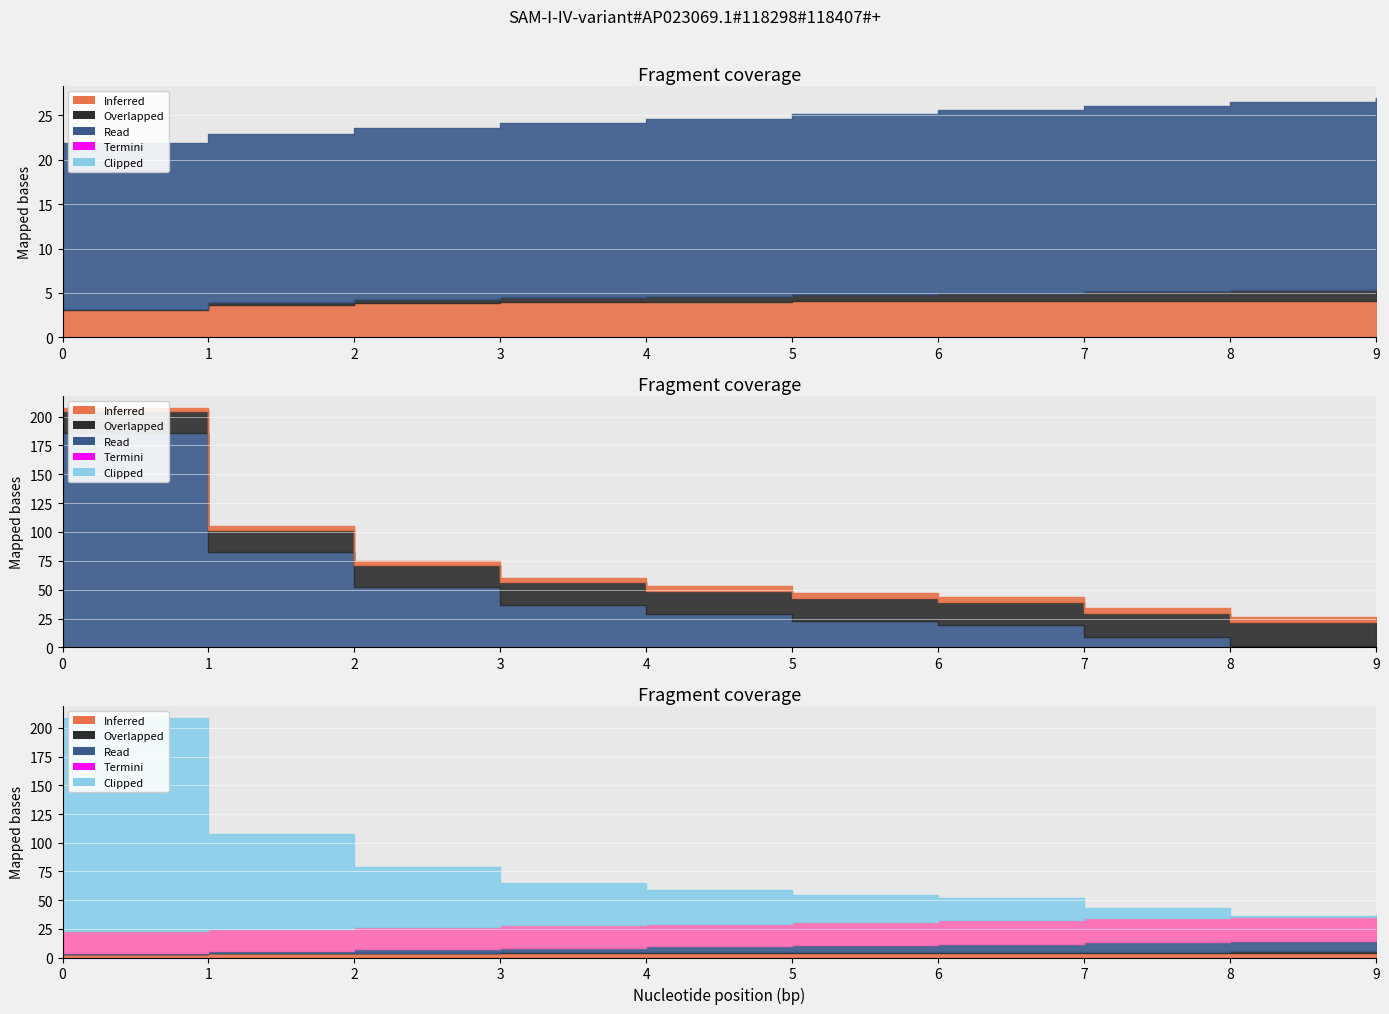

True or false: Massa gerador has a value of 7.4 at 7.

False